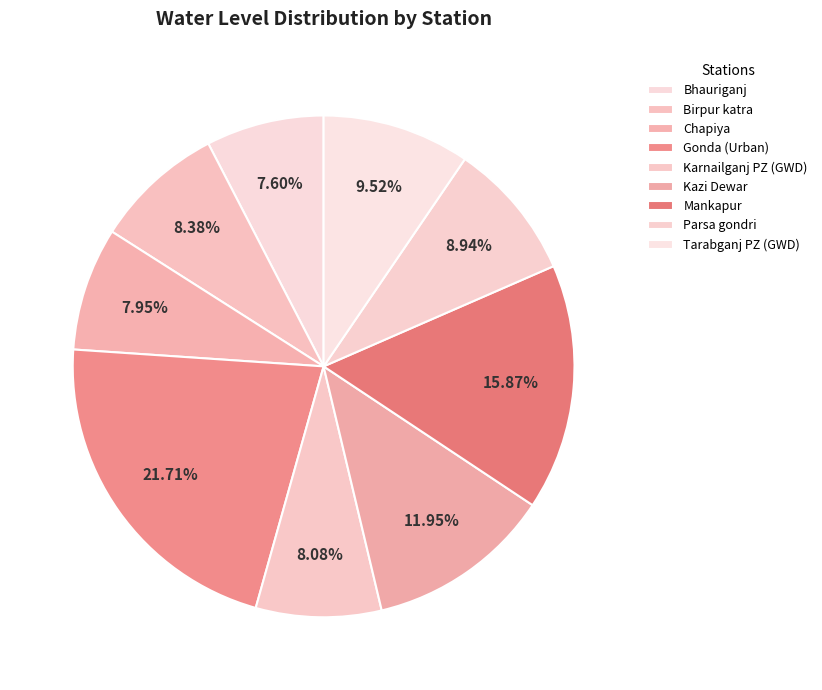

Rank the categories by value from lowest to highest.

Bhauriganj, Chapiya, Karnailganj PZ (GWD), Birpur katra, Parsa gondri, Tarabganj PZ (GWD), Kazi Dewar, Mankapur, Gonda (Urban)